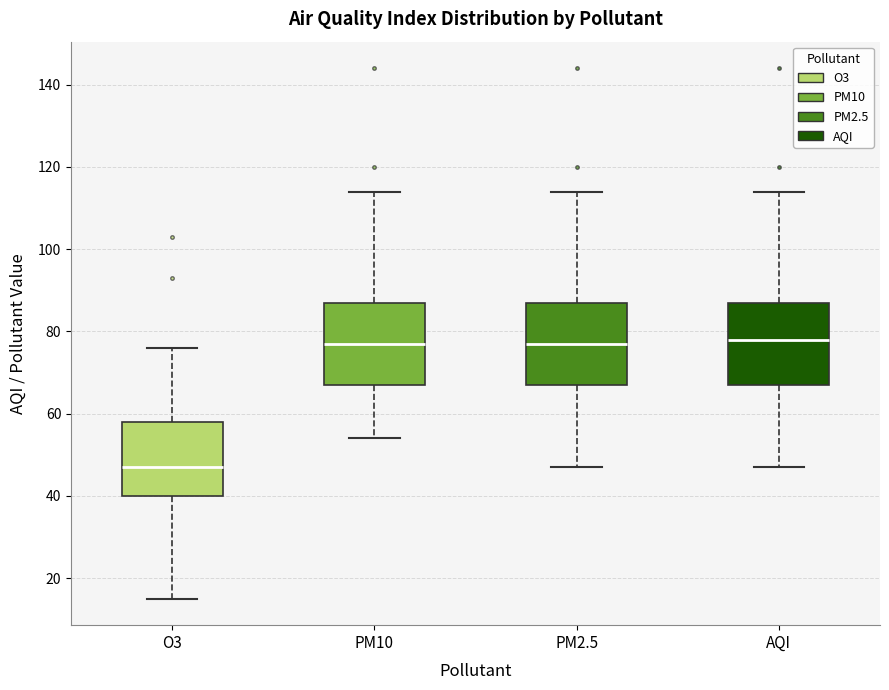

Reading left to right, transcribe this box plot: for each box, give where its median line is, the range the box spans, and where its two whiskers end, as read against the y-axis. The values are not printed on the chart, so give them approximately, as read against the axis.

O3: median 48, box 40 to 58, whiskers 16 to 76
PM10: median 78, box 68 to 88, whiskers 54 to 114
PM2.5: median 78, box 68 to 88, whiskers 48 to 114
AQI: median 78, box 68 to 88, whiskers 48 to 114